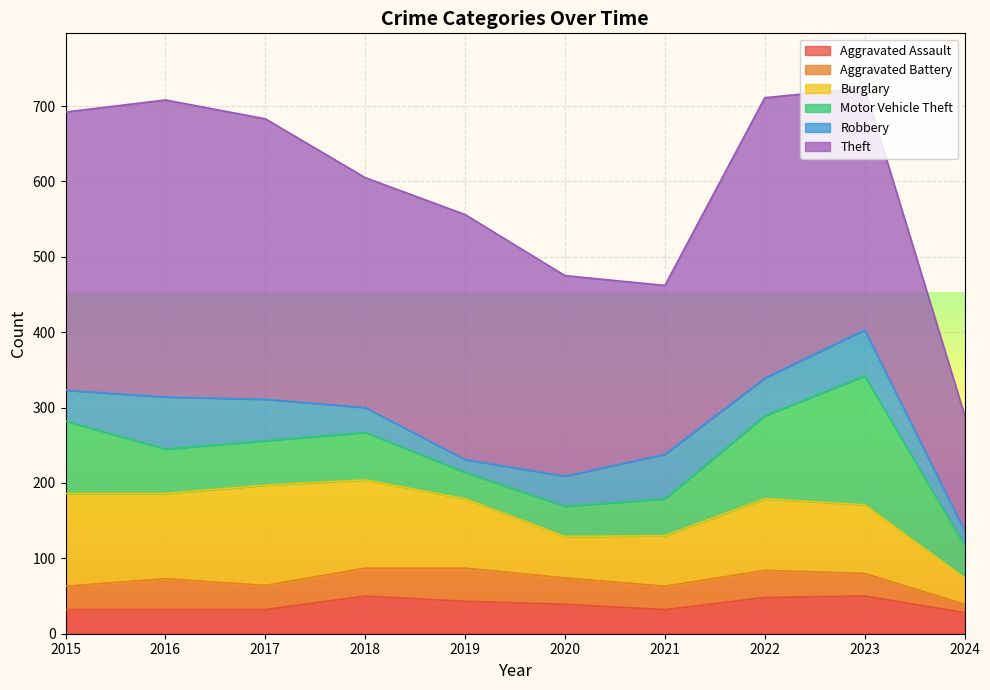

What is the average value of the Aggravated Battery series?

33